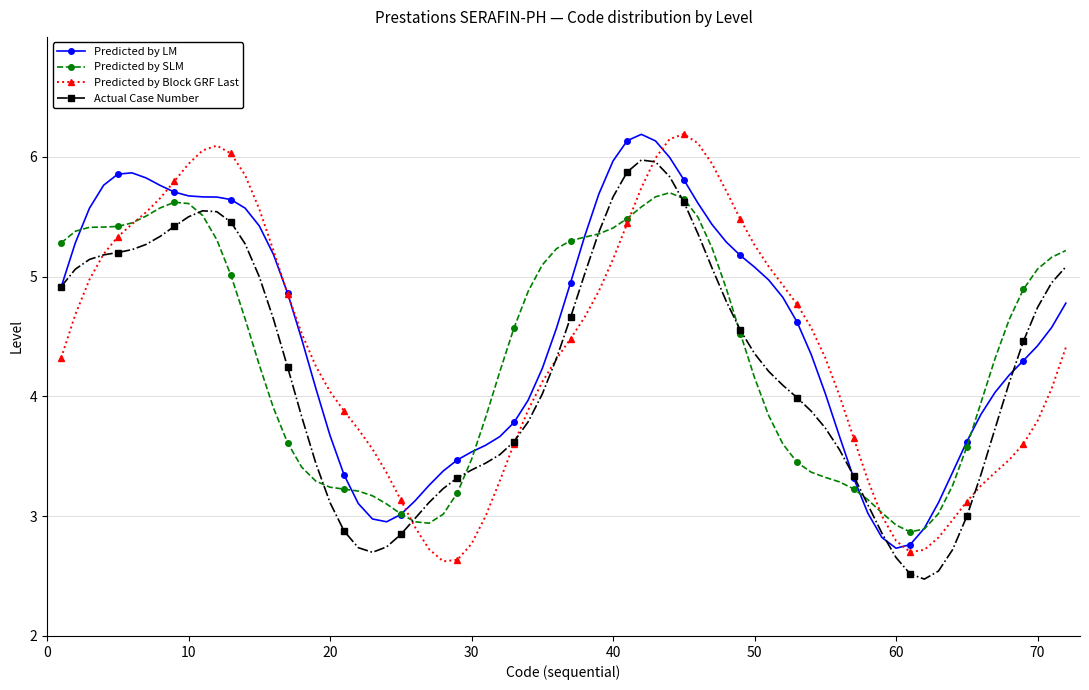

What is the lowest value of the Actual Case Number series?

2.5